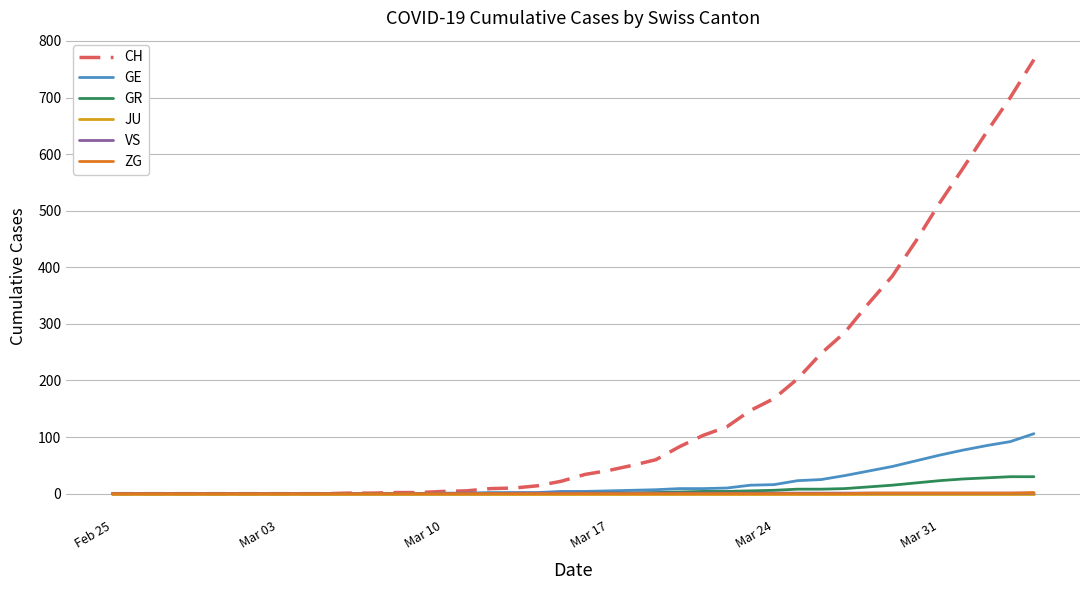

What is the maximum value shown in the chart?

767